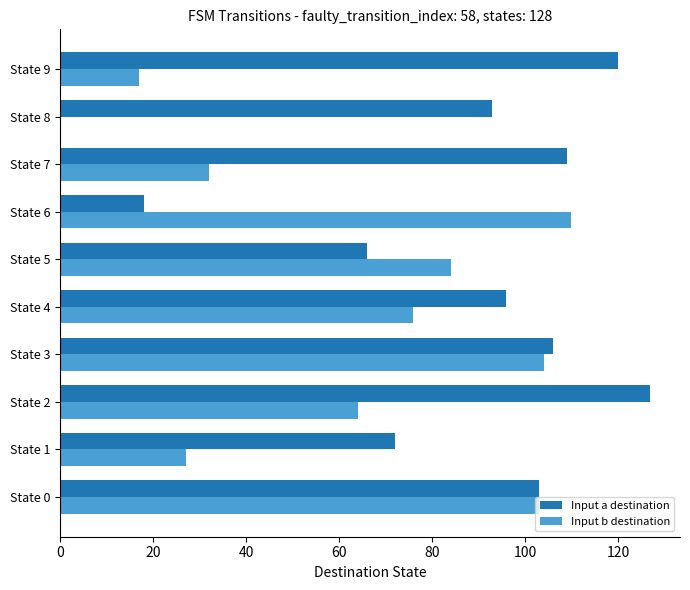

Between State 0 and State 1, which series saw the biggest shift?

Input b destination